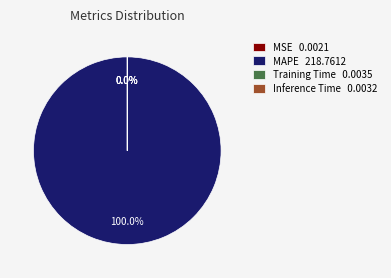

What percentage is NOT represented by MSE?

100.0%